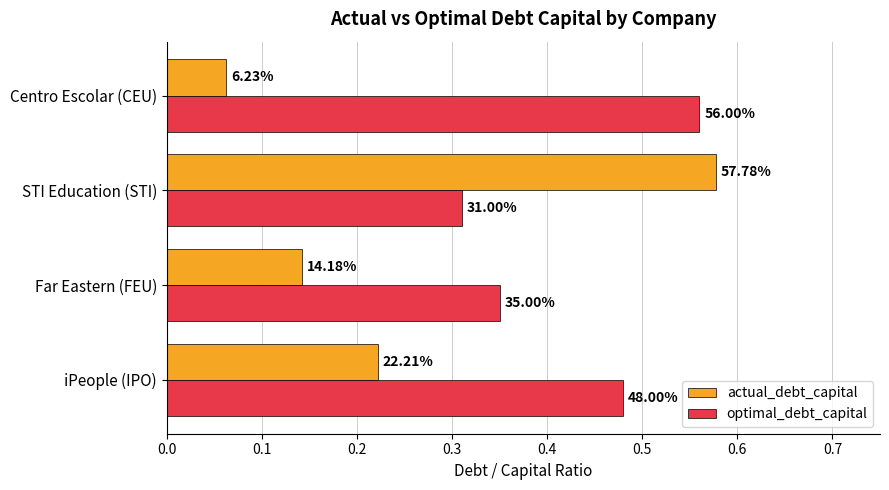

Reading left to right, extract all data points from this chart.

actual_debt_capital: 0.2	0.1	0.6	0.1
optimal_debt_capital: 0.5	0.3	0.3	0.6